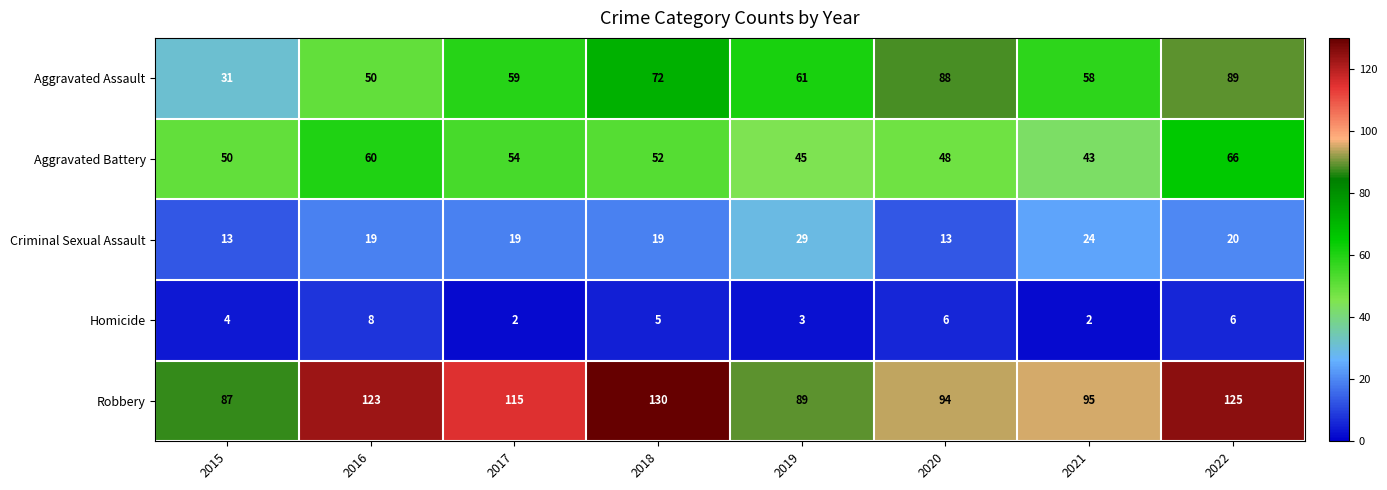

What is the minimum value for Criminal Sexual Assault?

13